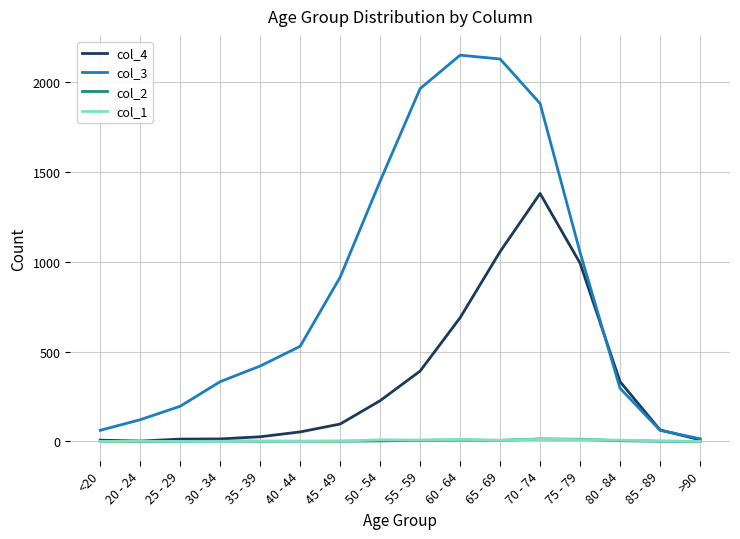

What value does the col_3 series have at 50 - 54, to the nearest 10?

1450